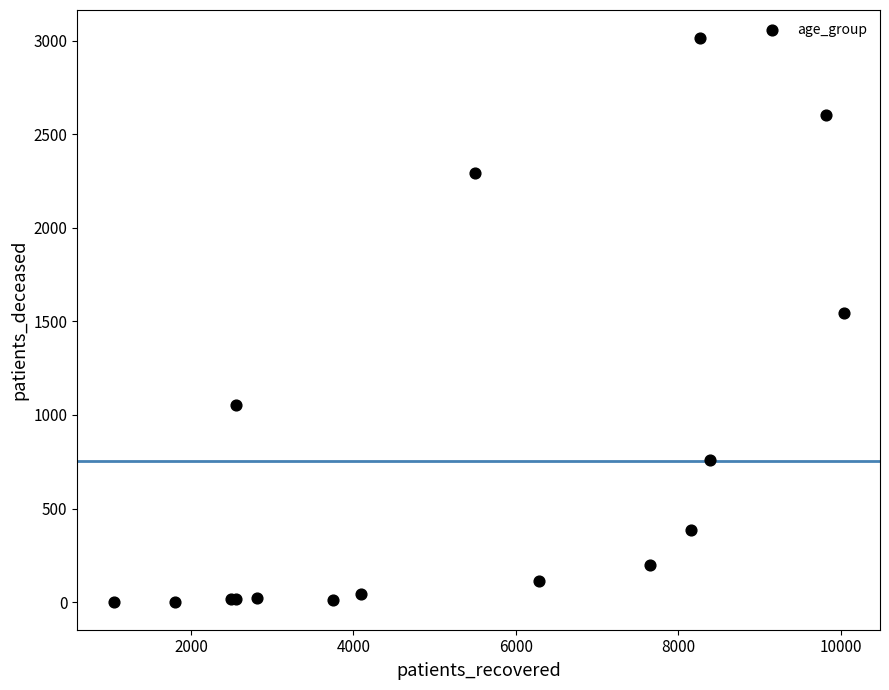

What Y value in the scatter plot is closest to 1508?

1542